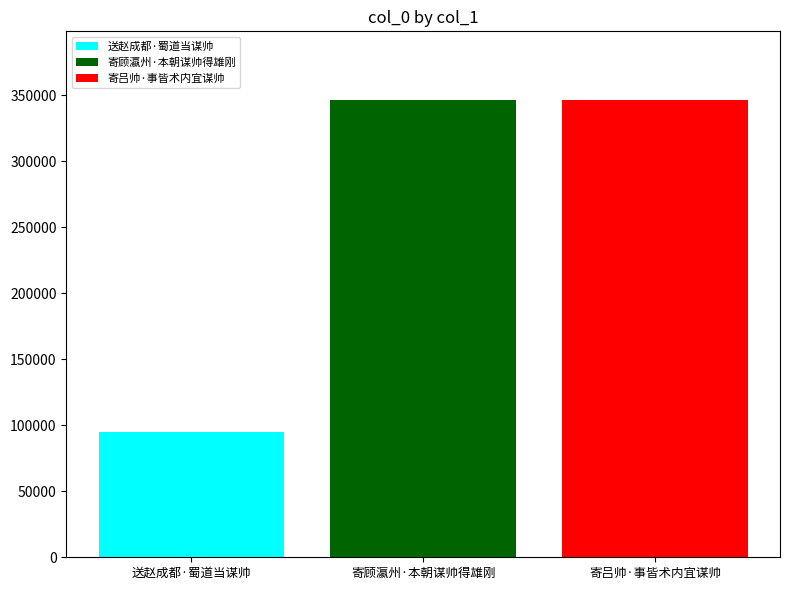

How many data points does each series have?

1